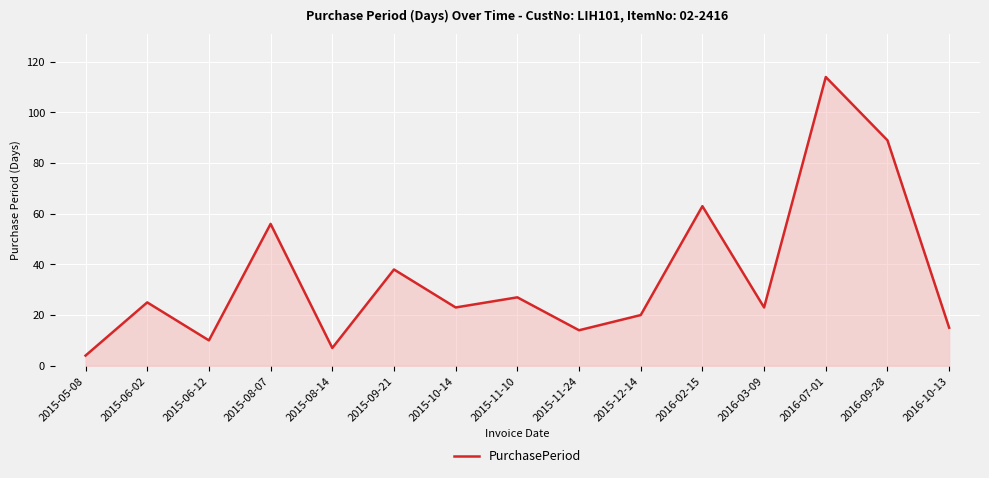

What is the difference between the maximum and minimum values?

110